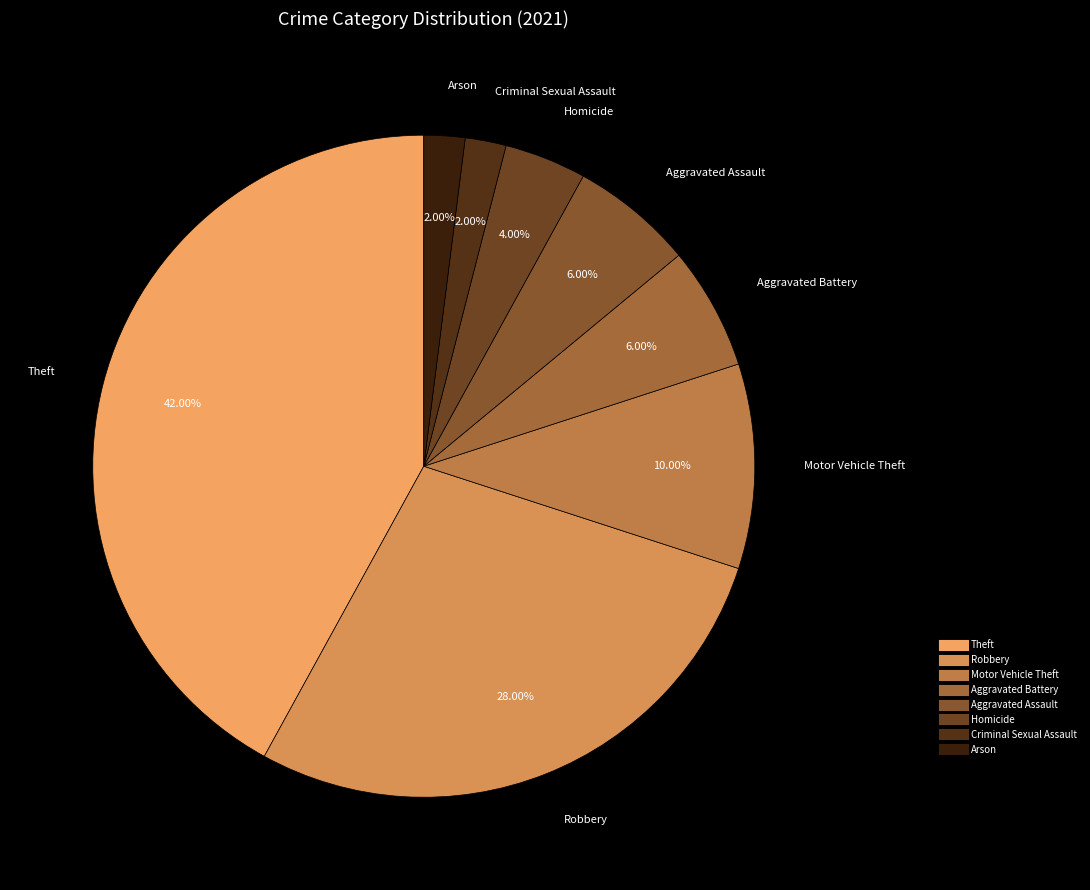

How many slices are in this pie chart?

8